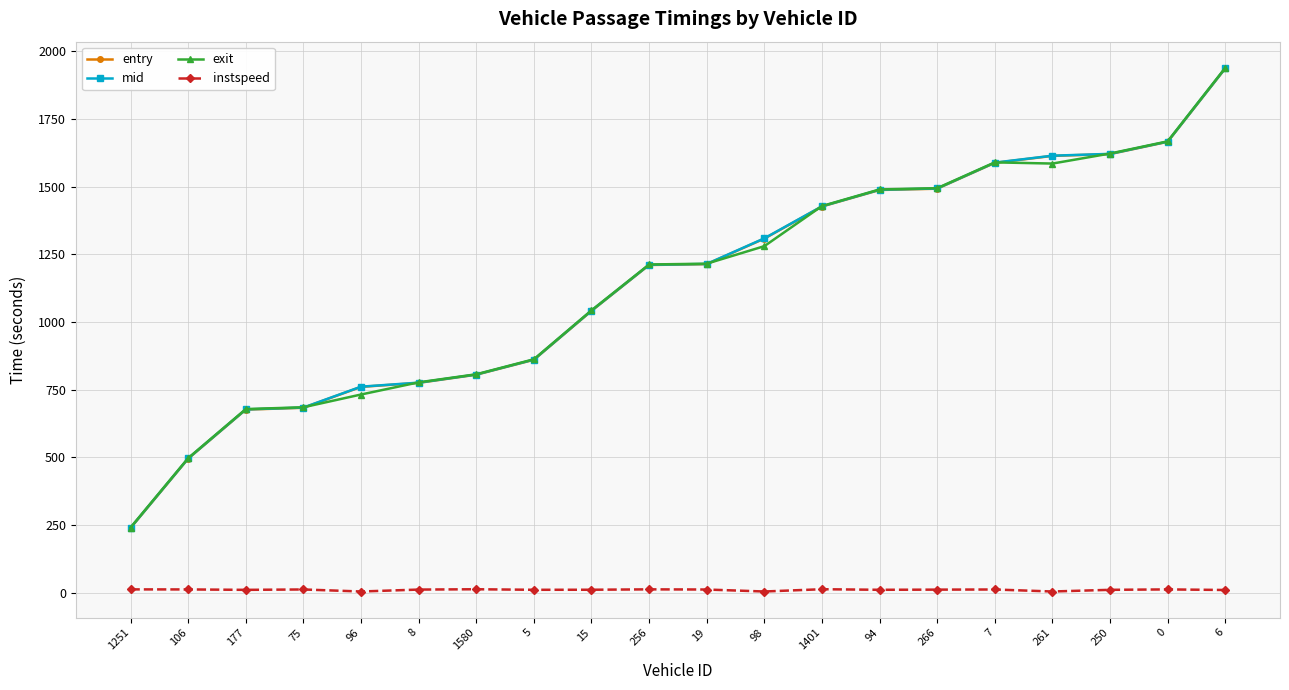

At how many categories does at least one series exceed 1843?

1